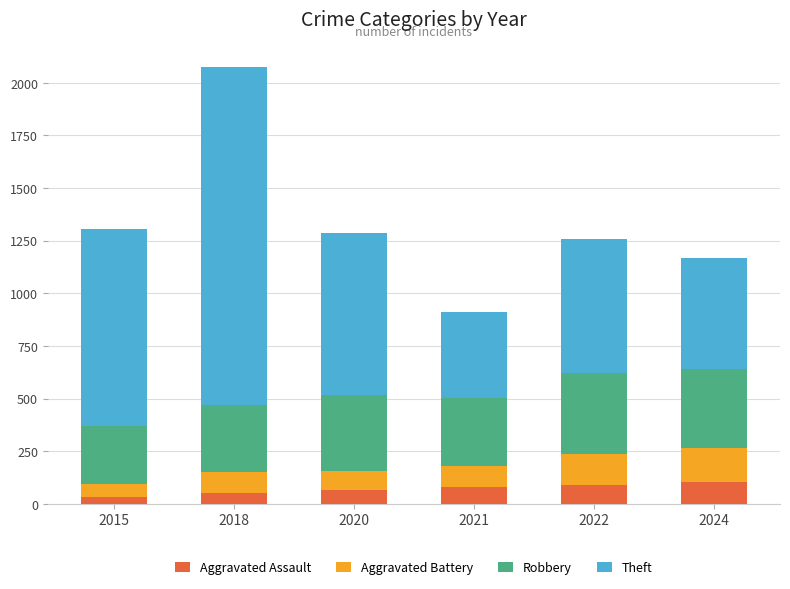

Count the number of data series in this chart.

4